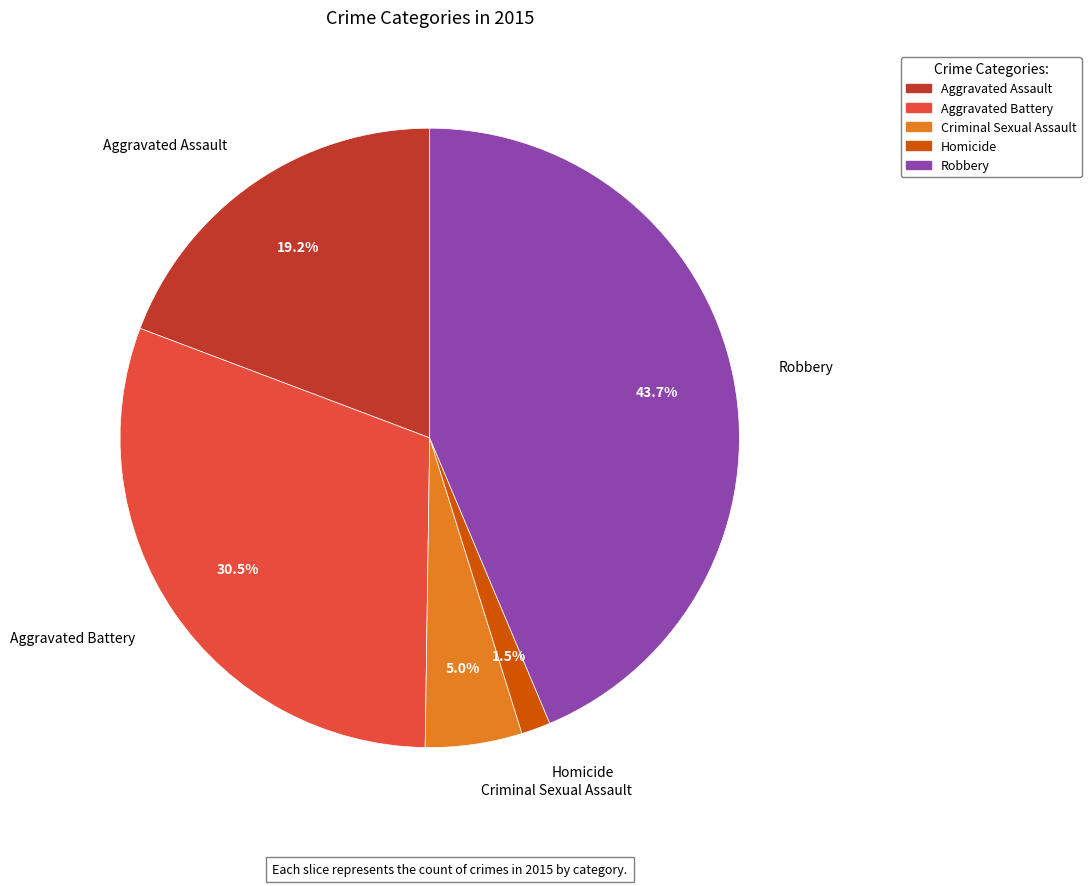

Which category has the biggest portion of the pie?

Robbery